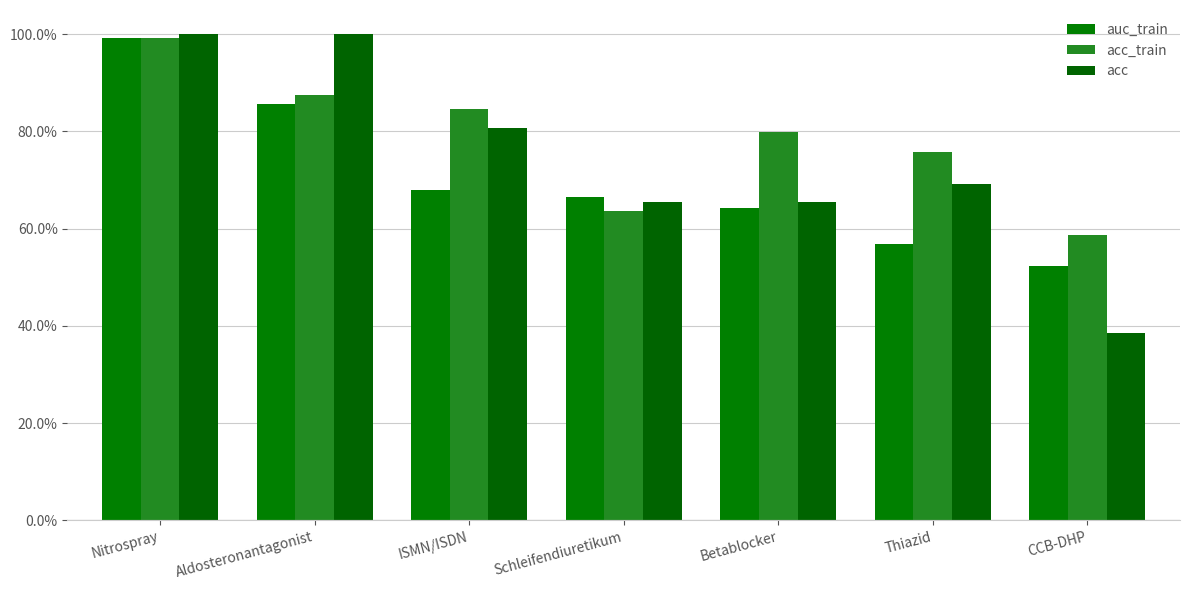

True or false: acc_train has a value of 1.0 at CCB-DHP.

False